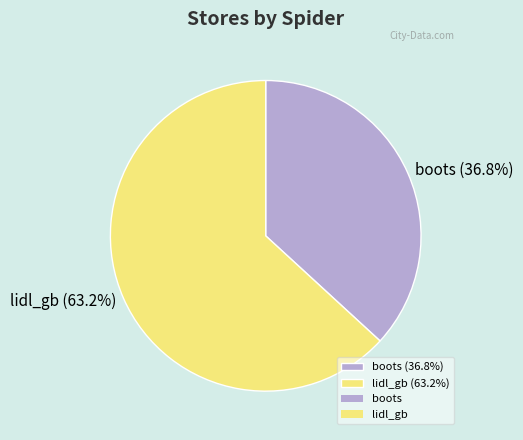

Which slice is the smallest?

boots